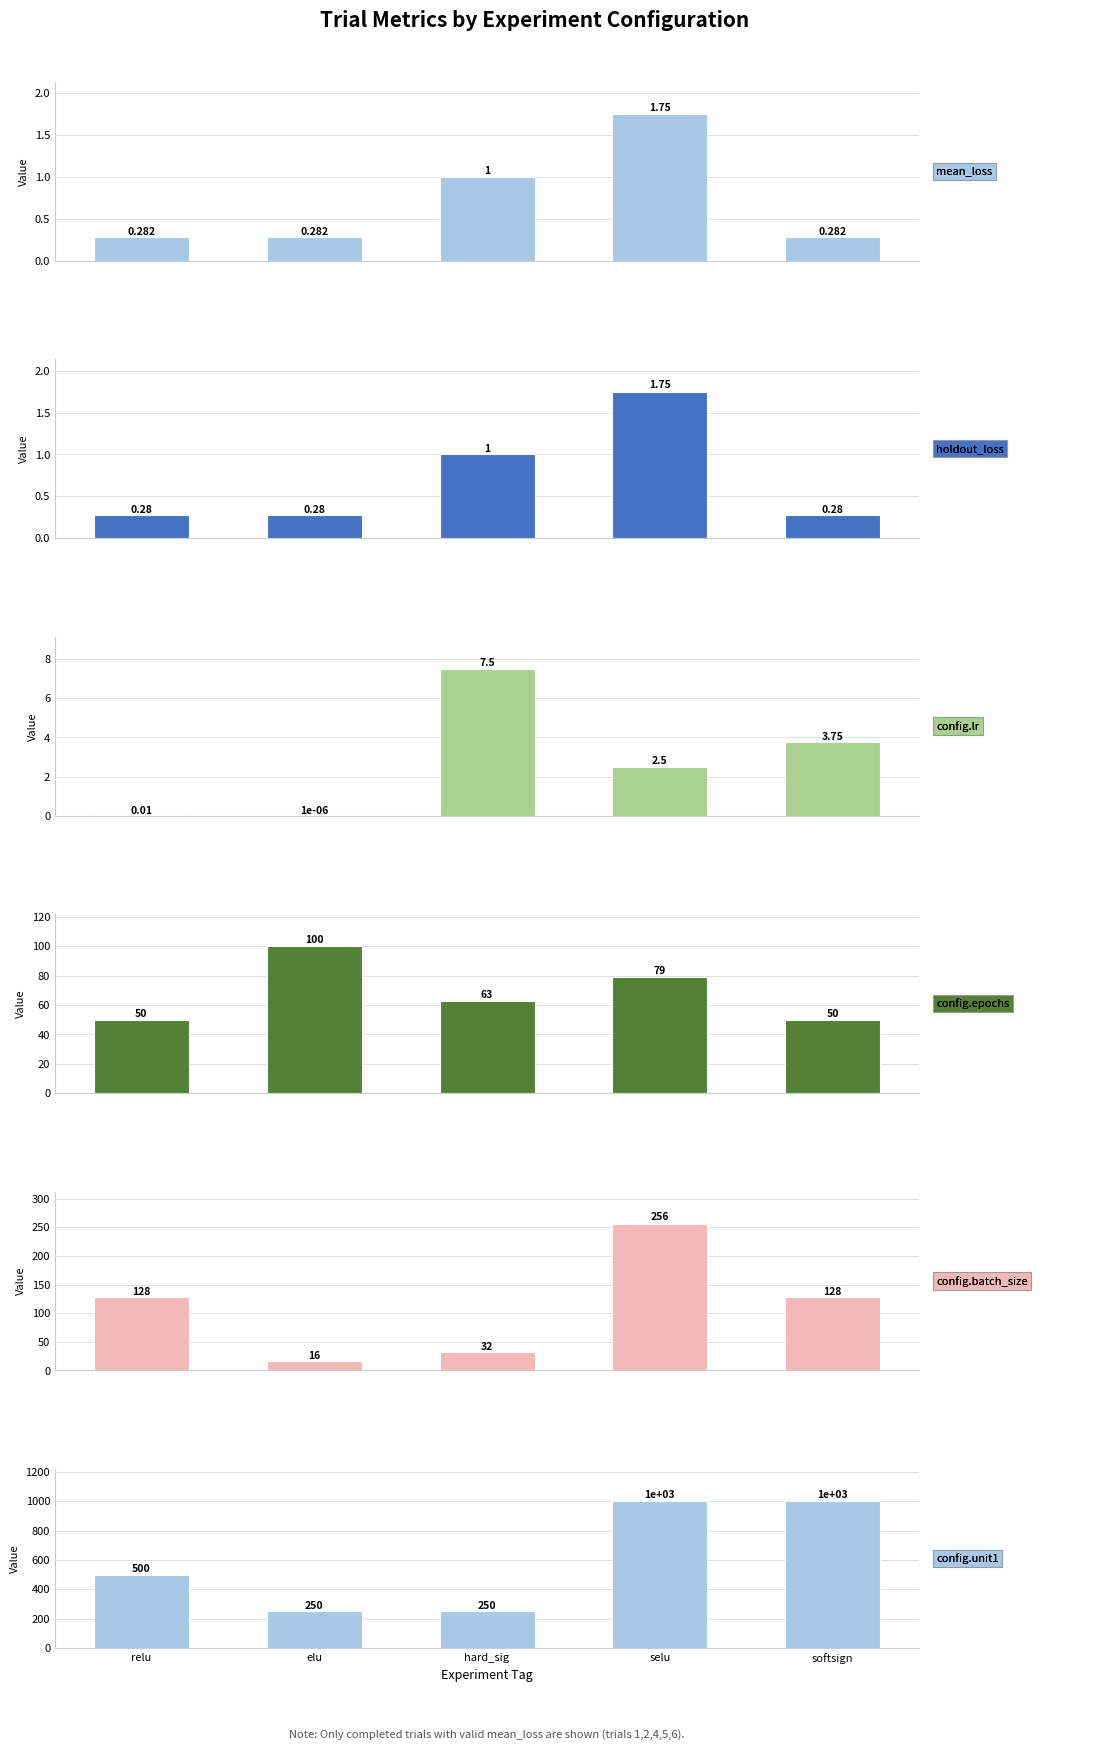

How many bars are there in total?

30